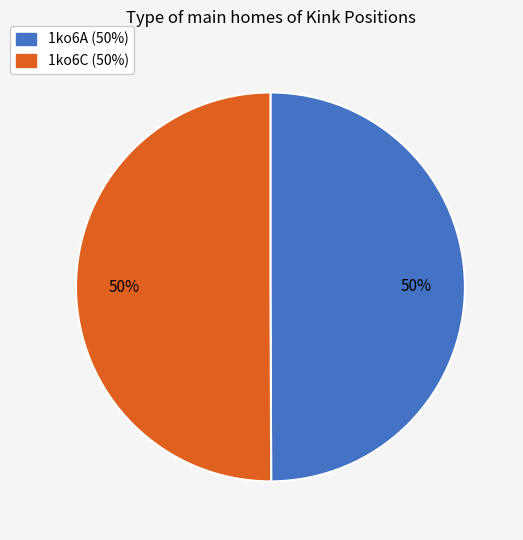

The 1ko6C slice represents 50% of the pie. True or false?

True